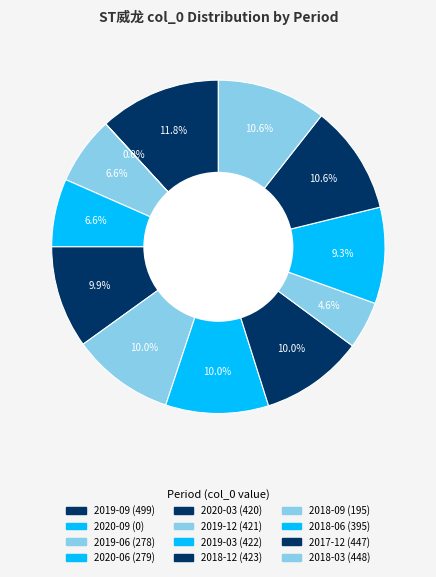

Rank the categories by value from highest to lowest.

2019-09, 2018-03, 2017-12, 2018-12, 2019-03, 2019-12, 2020-03, 2018-06, 2020-06, 2019-06, 2018-09, 2020-09